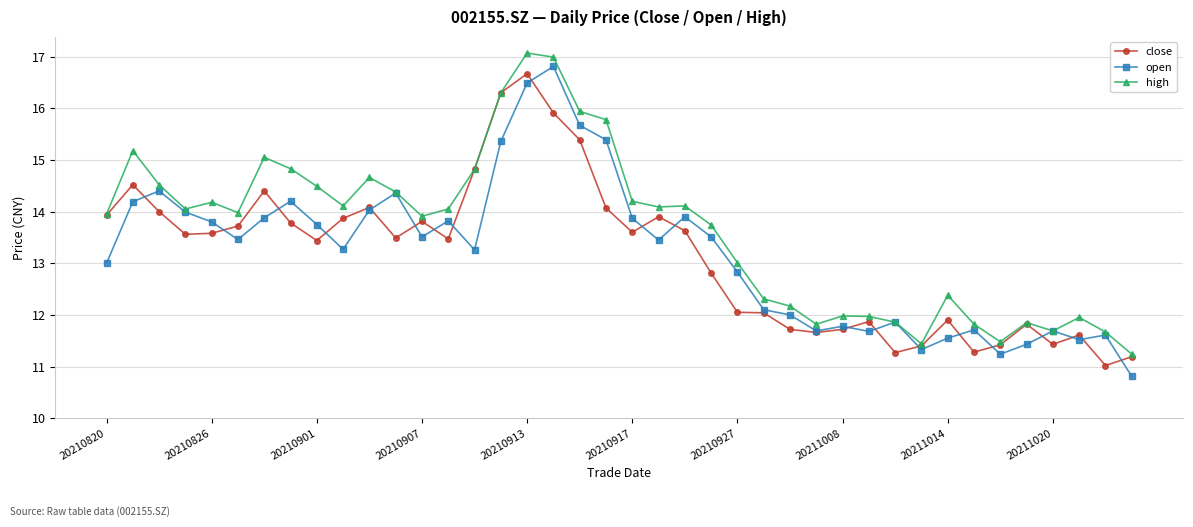

What is the value of the high point at the 14th from the left?

14.1